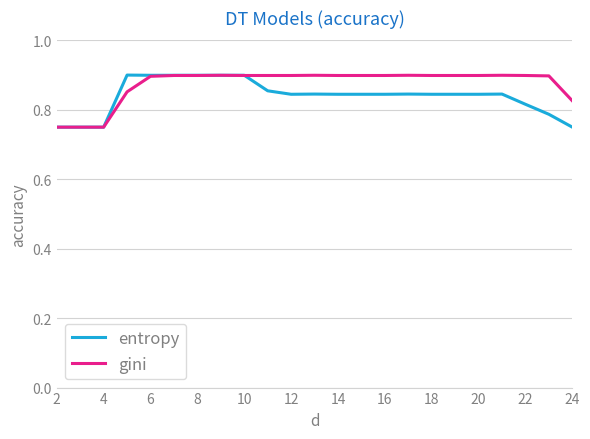

Does the chart have visible grid lines?

Yes